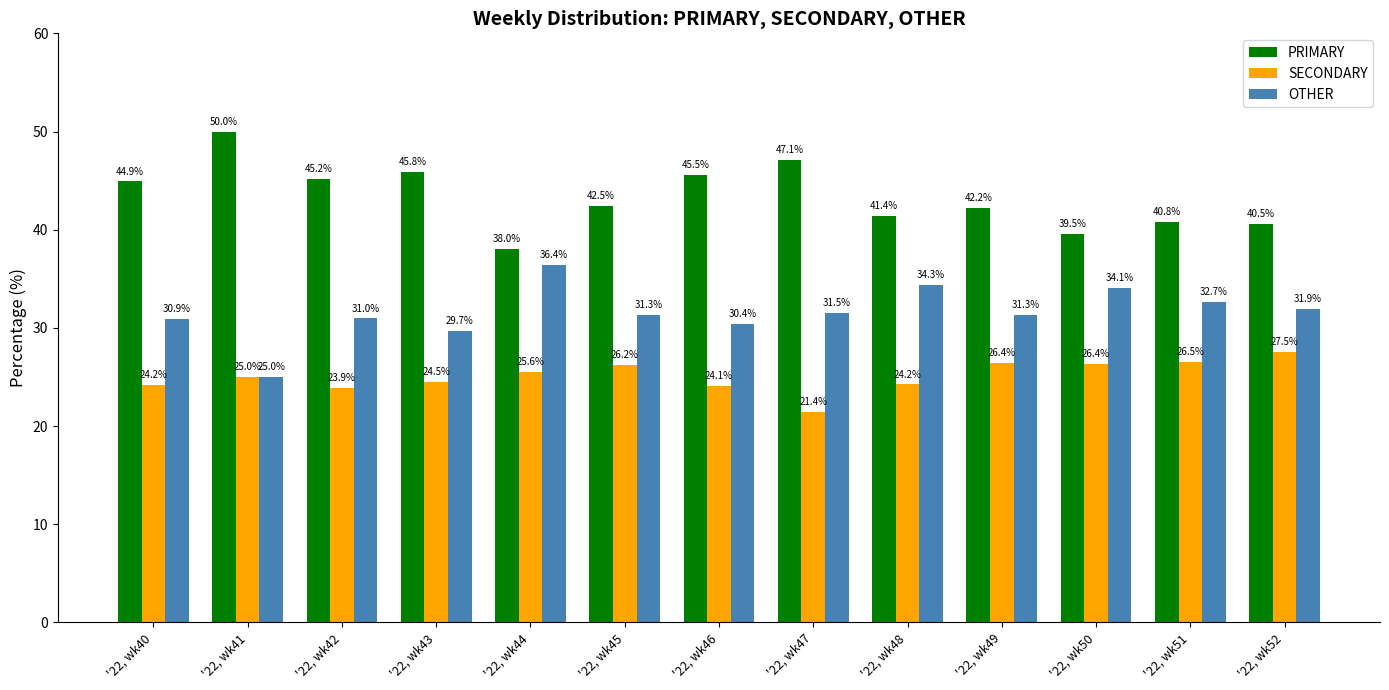

Count the number of data series in this chart.

3